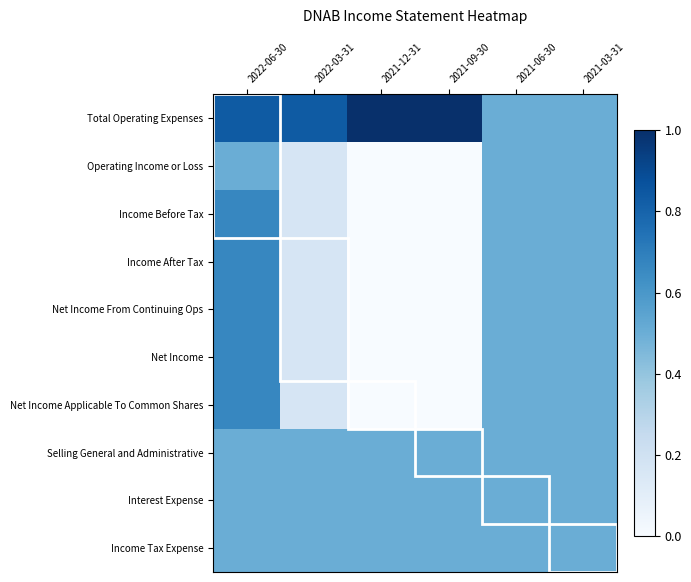

Which series has the largest total across all categories?

Total Operating Expenses